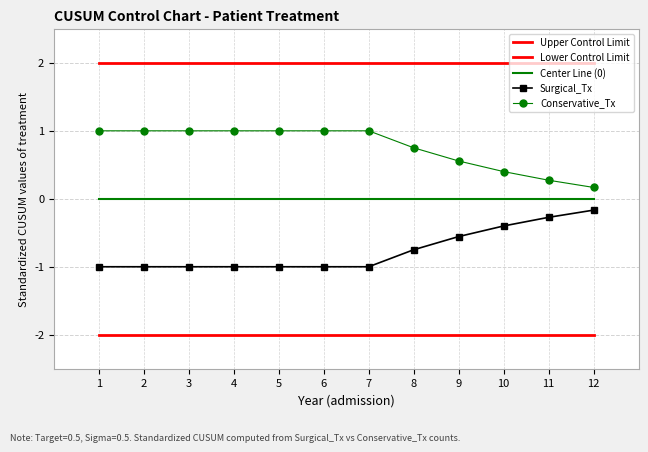

Reading left to right, list all the values displayed in this chart.

Upper Control Limit: 1=2.0	2=2.0	3=2.0	4=2.0	5=2.0	6=2.0	7=2.0	8=2.0	9=2.0	10=2.0	11=2.0	12=2.0
Lower Control Limit: 1=-2.0	2=-2.0	3=-2.0	4=-2.0	5=-2.0	6=-2.0	7=-2.0	8=-2.0	9=-2.0	10=-2.0	11=-2.0	12=-2.0
Center Line (0): 1=0.0	2=0.0	3=0.0	4=0.0	5=0.0	6=0.0	7=0.0	8=0.0	9=0.0	10=0.0	11=0.0	12=0.0
Surgical_Tx: 1=-1.0	2=-1.0	3=-1.0	4=-1.0	5=-1.0	6=-1.0	7=-1.0	8=-0.8	9=-0.6	10=-0.4	11=-0.3	12=-0.2
Conservative_Tx: 1=1.0	2=1.0	3=1.0	4=1.0	5=1.0	6=1.0	7=1.0	8=0.8	9=0.6	10=0.4	11=0.3	12=0.2